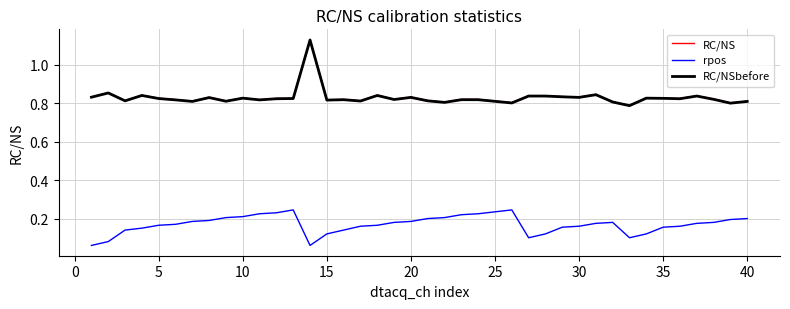

Does the chart display data point markers on the line(s)?

No